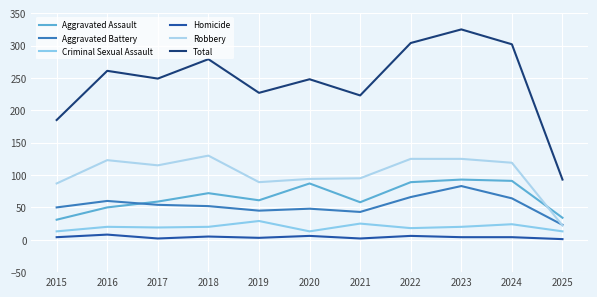

Rank the series by their maximum value, from highest to lowest.

Total, Robbery, Aggravated Assault, Aggravated Battery, Criminal Sexual Assault, Homicide